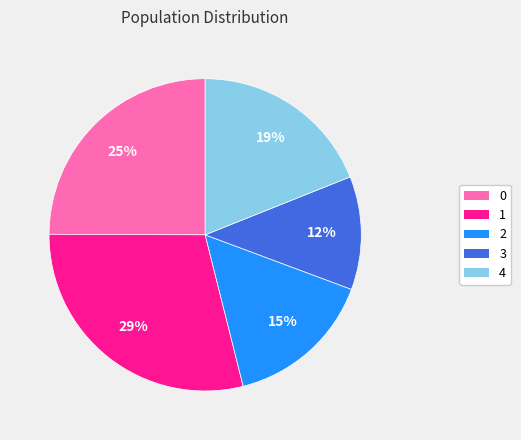

To the nearest percent, what portion does 4 represent?

19%